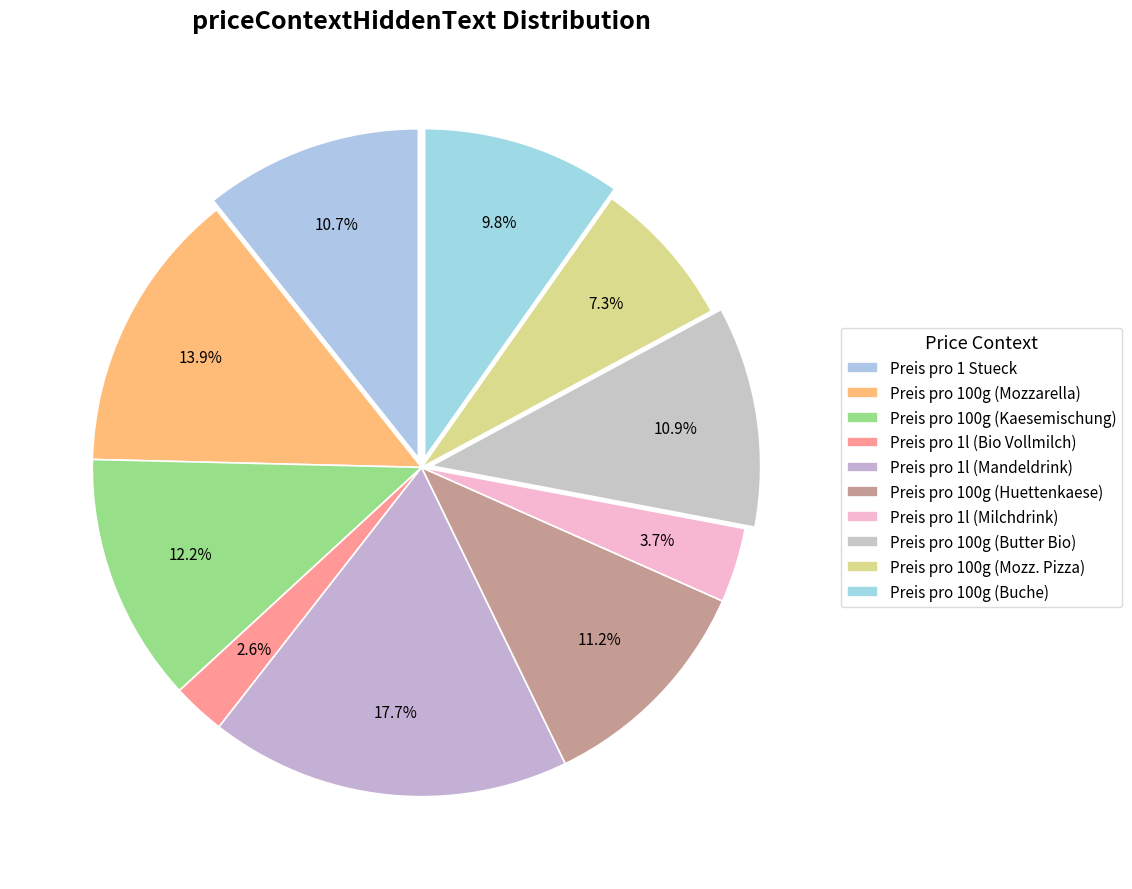

How many slices are in this pie chart?

10